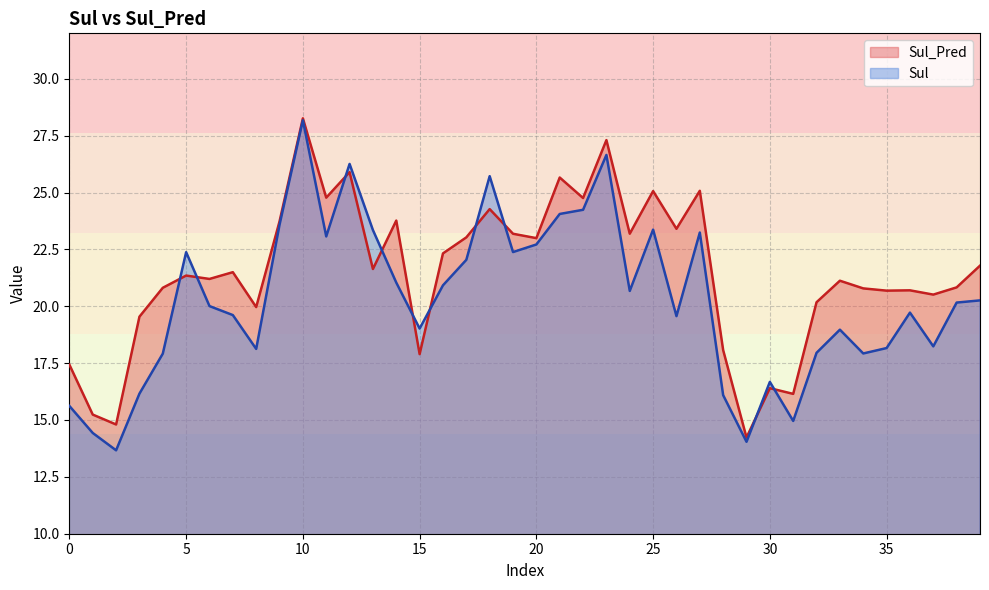

Between 31 and 14, which is larger?

14